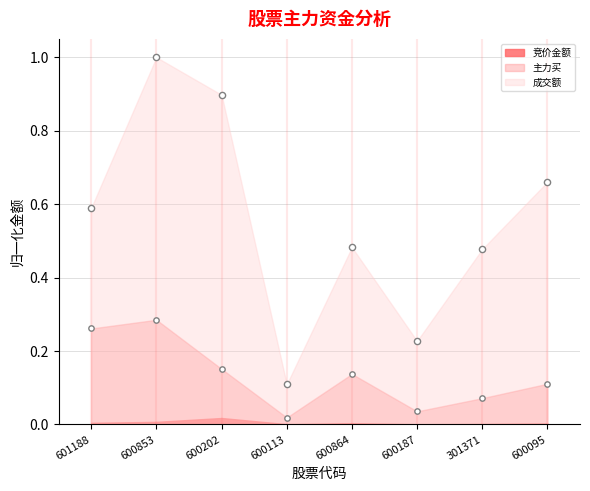

What is the total value across all series at 601188?

0.9